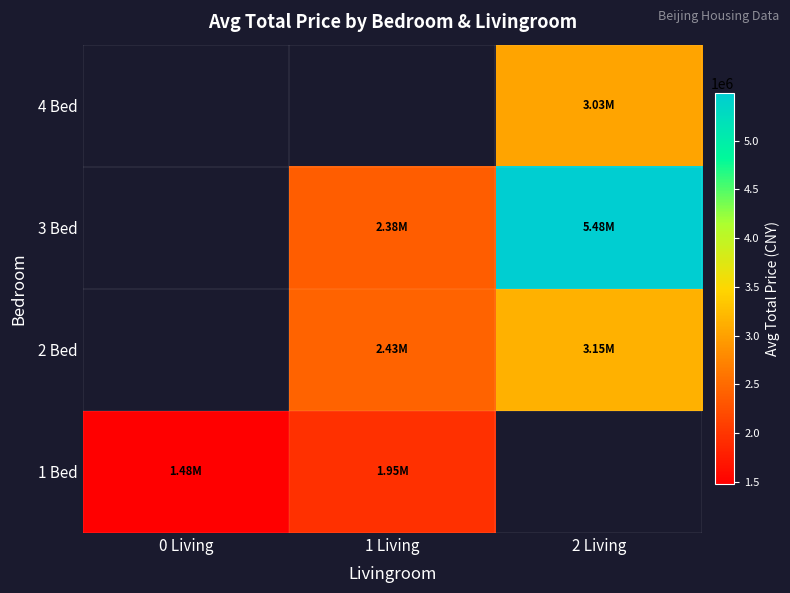

What is the approximate value of 3 Bed at 2 Living?

5483401.7